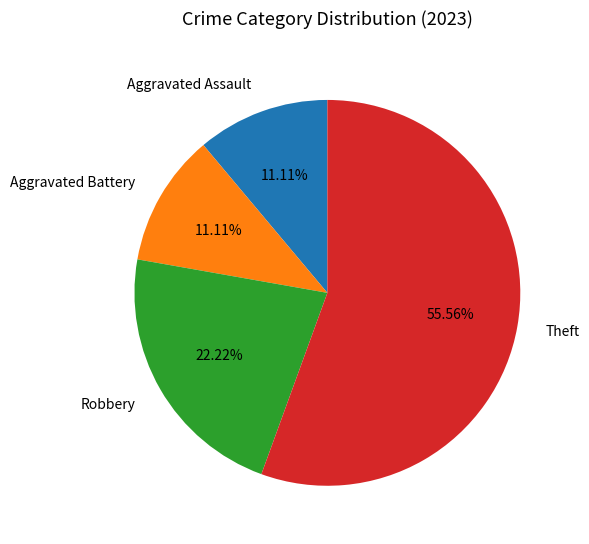

What percentage is the Aggravated Assault slice, to the nearest percent?

11%